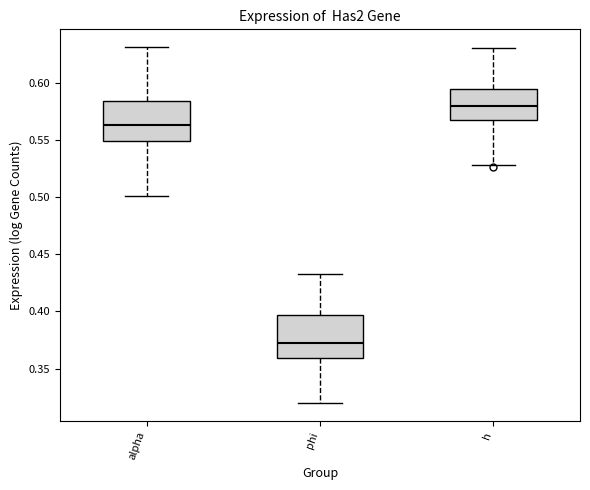

Reading left to right, transcribe this box plot: for each box, give where its median line is, the range the box spans, and where its two whiskers end, as read against the y-axis. The values are not printed on the chart, so give them approximately, as read against the axis.

alpha: median 0.565, box 0.550 to 0.585, whiskers 0.500 to 0.630
phi: median 0.370, box 0.360 to 0.395, whiskers 0.320 to 0.435
h: median 0.580, box 0.565 to 0.595, whiskers 0.530 to 0.630